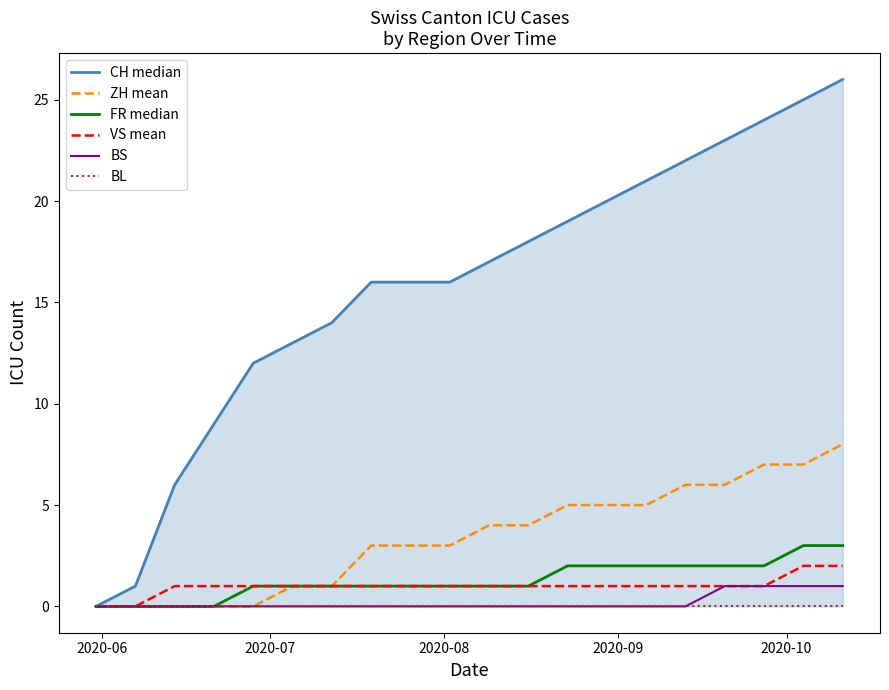

What is the highest value of the ZH mean series?

8